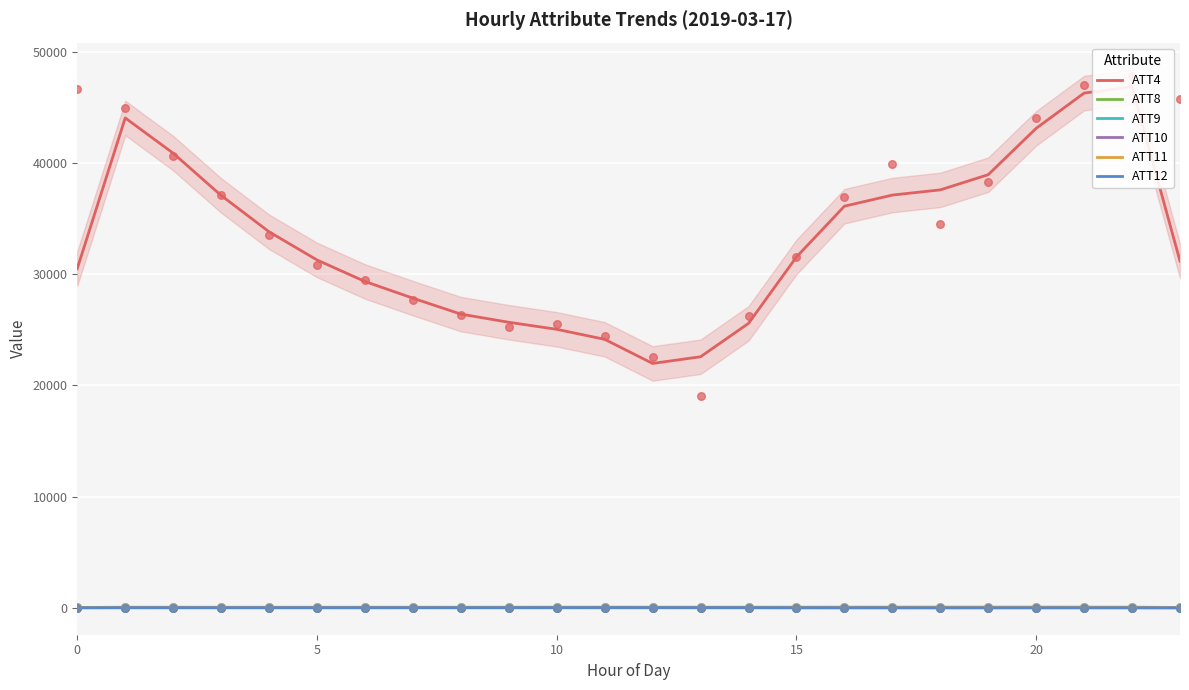

At which category is the sum across all series the highest?

22